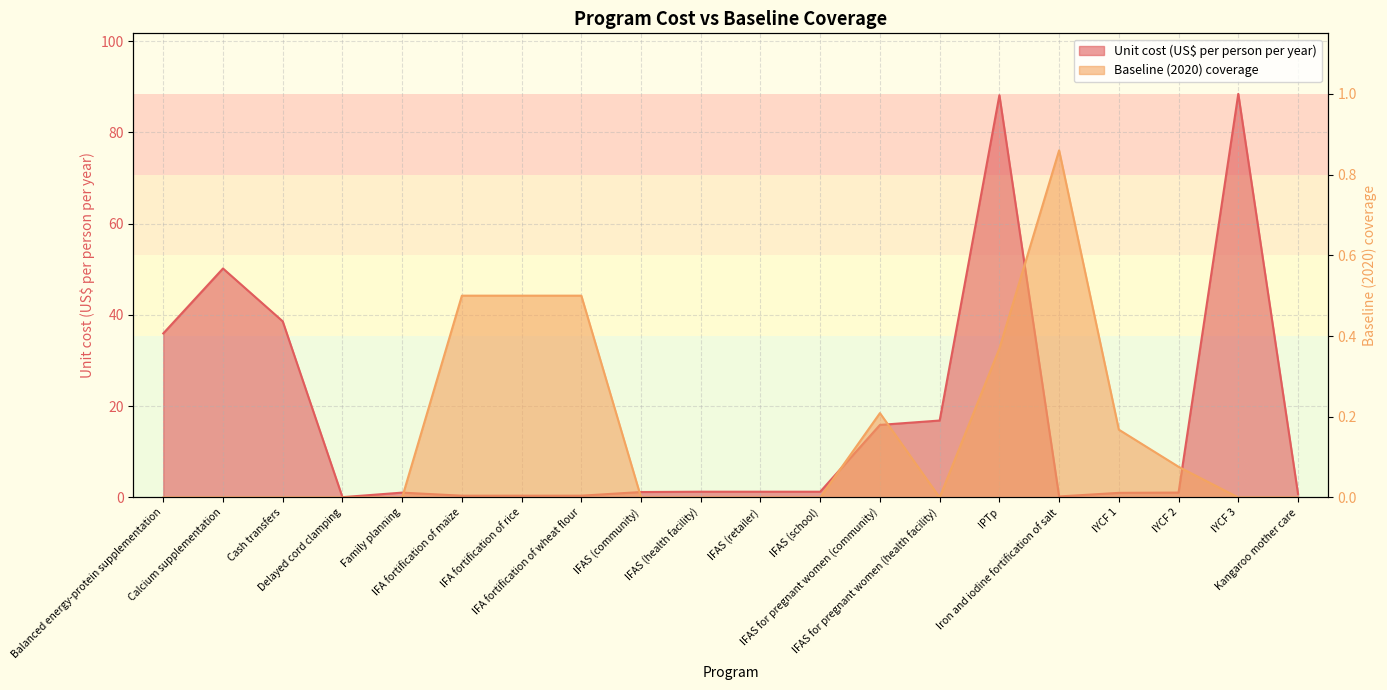

Which category has the highest value in the Baseline (2020) coverage series?

Iron and iodine fortification of salt